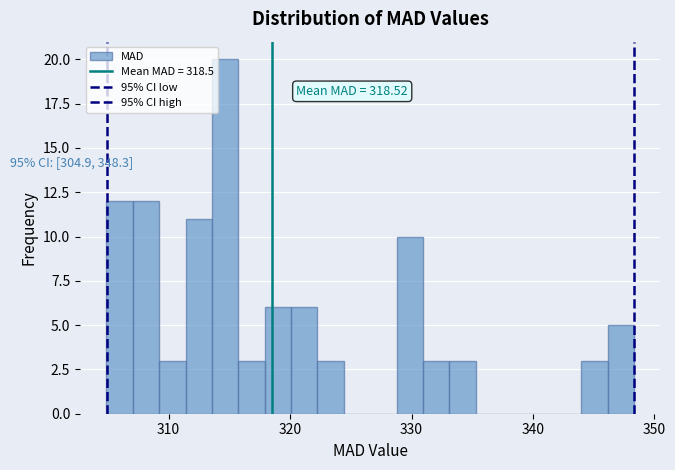

Around what value on the x-axis is the tallest bar? Give the approximate position of its centre, as read against the axis.

315